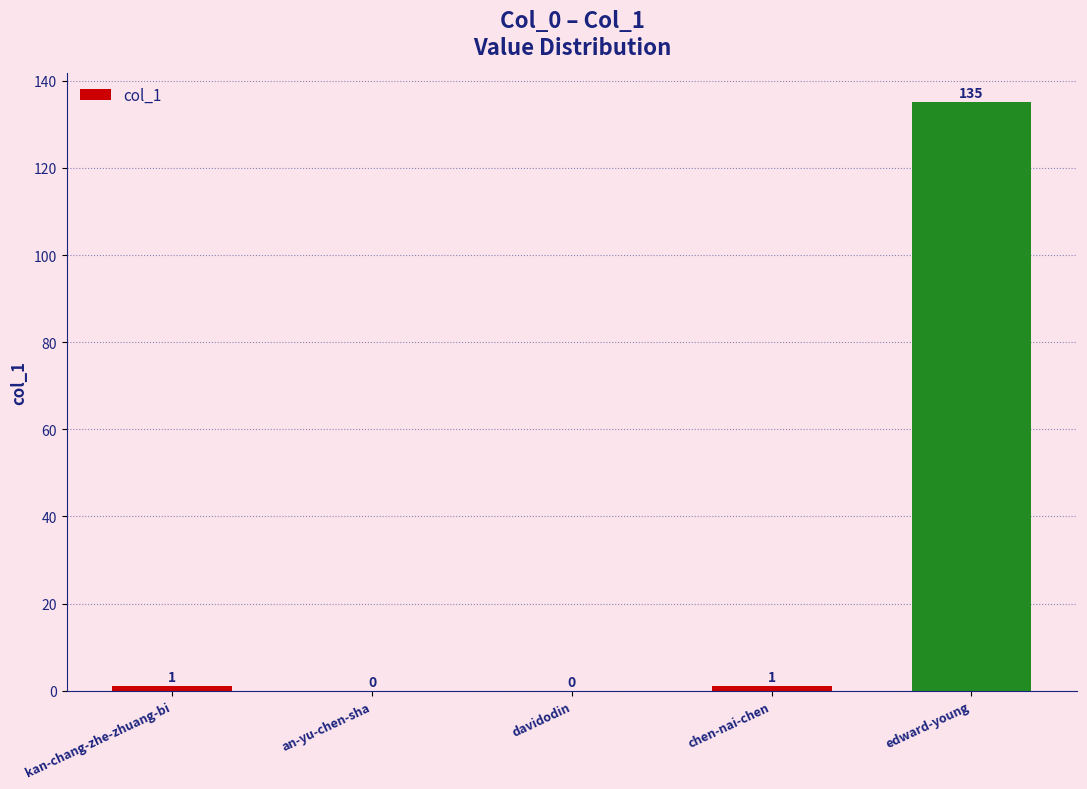

Reading left to right, list all the values displayed in this chart.

kan-chang-zhe-zhuang-bi=1	an-yu-chen-sha=0	davidodin=0	chen-nai-chen=1	edward-young=135